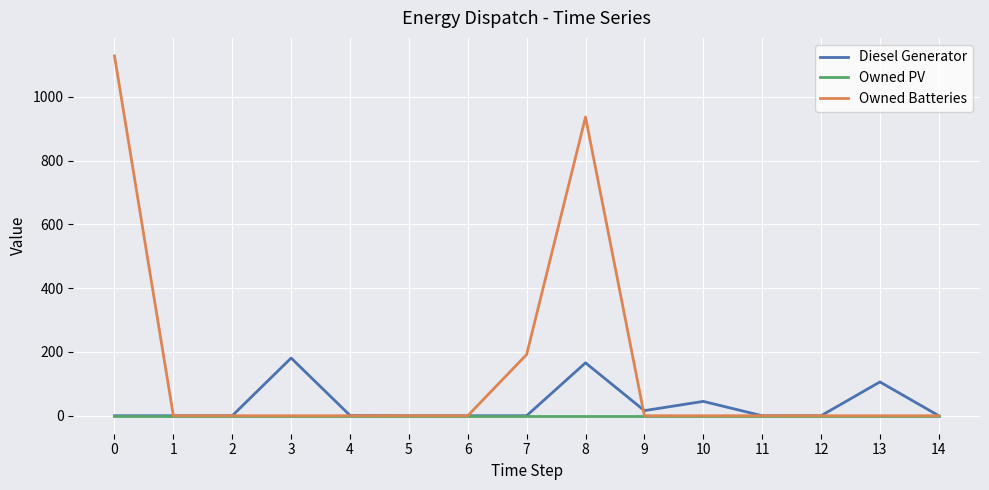

Which series has the largest range (max minus min)?

Owned Batteries